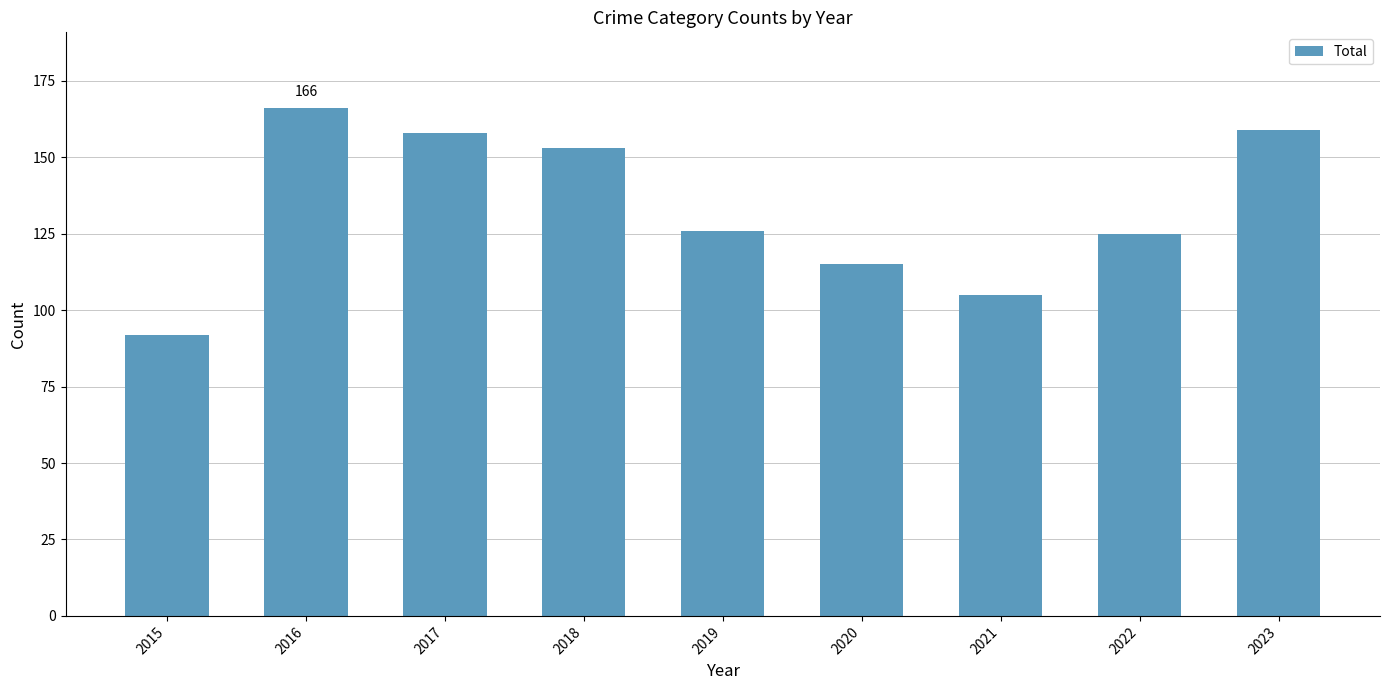

Reading left to right, extract all data points from this chart.

92	166	158	153	126	115	105	125	159